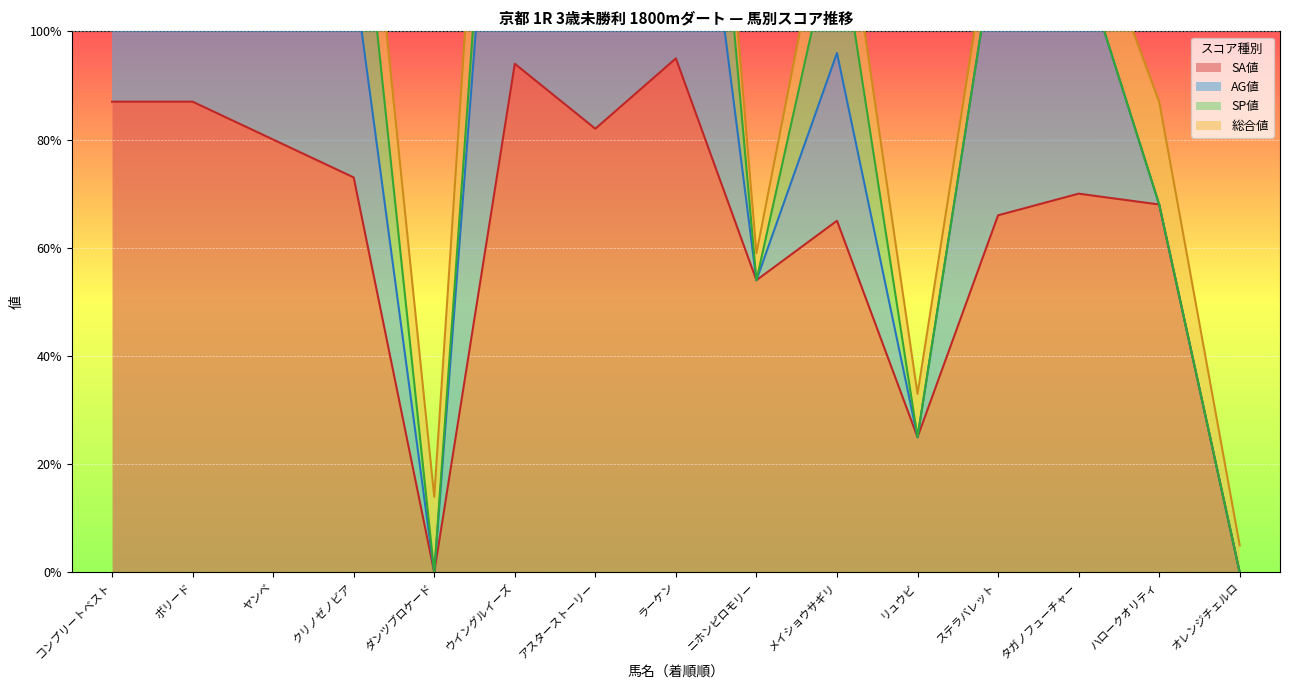

The AG値 series shows 69.0 at ダンツブロケード. True or false?

False